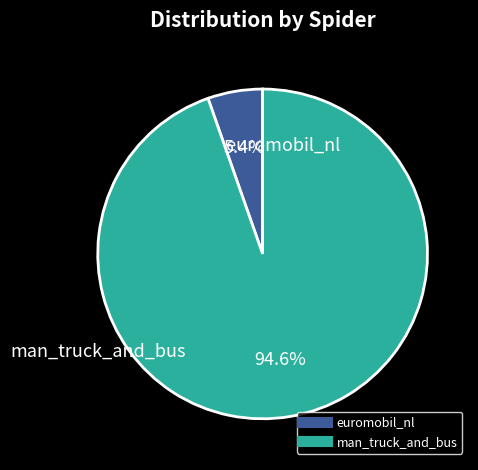

What is the smallest slice in the pie chart?

euromobil_nl